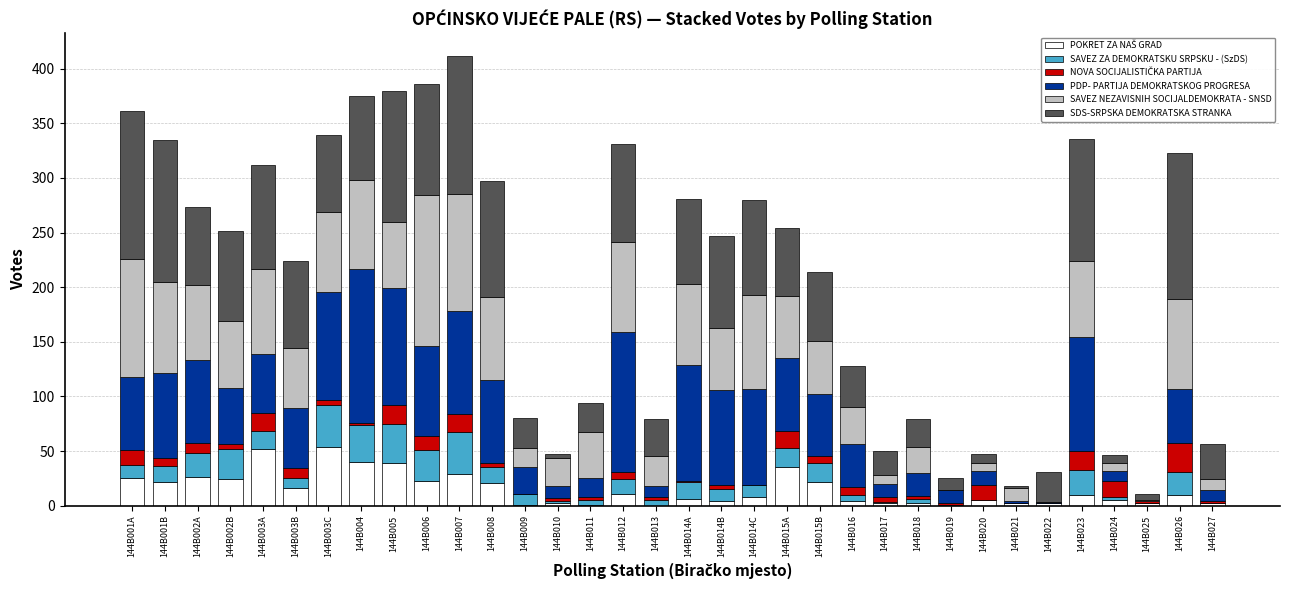

Are the bars grouped side by side (vs. stacked)?

No